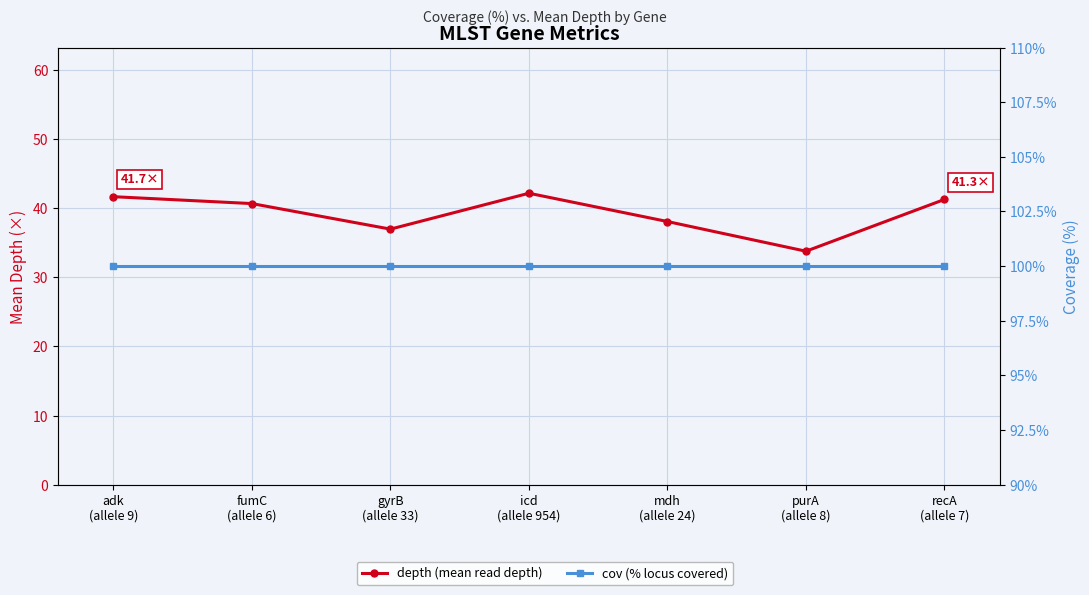

What position from the right is recA
(allele 7)?

1